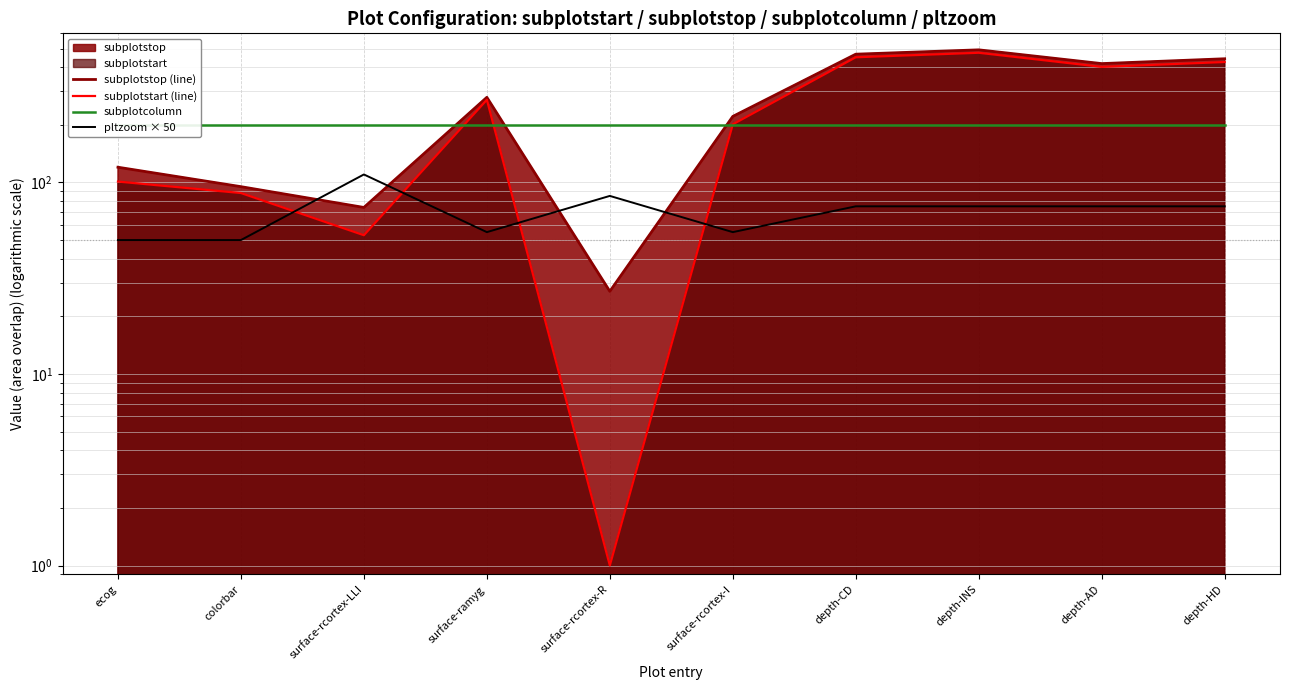

What is the approximate value of subplotcolumn at depth-AD?

200.0